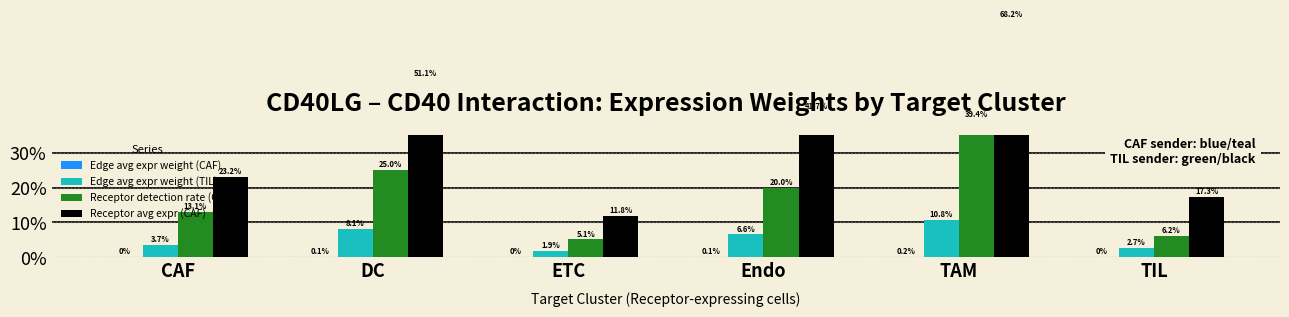

Is the value of Receptor detection rate (CAF) at TIL greater than the value of Receptor avg expr (CAF) at TAM?

No